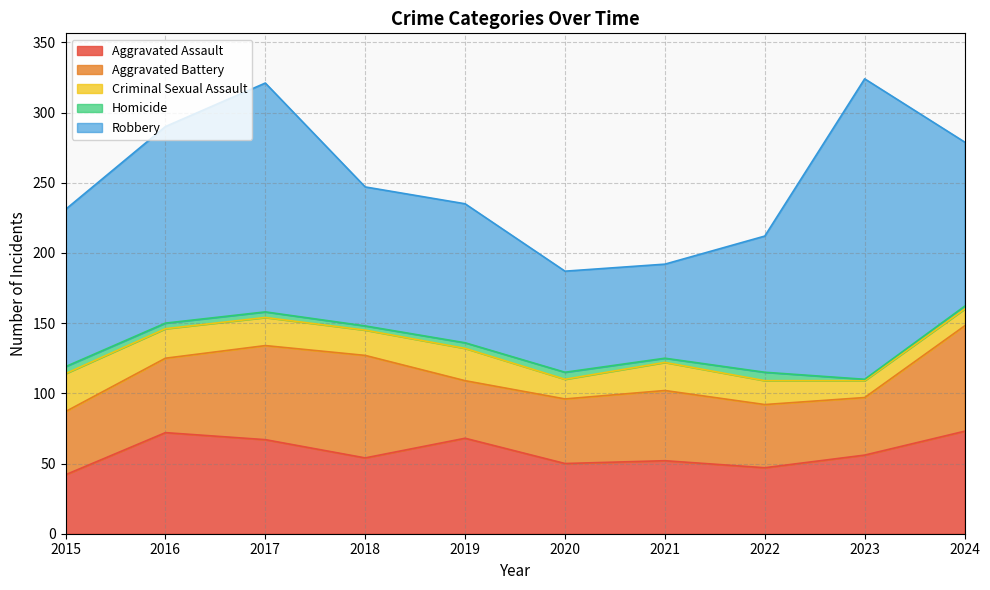

What is the maximum value for Criminal Sexual Assault?

27